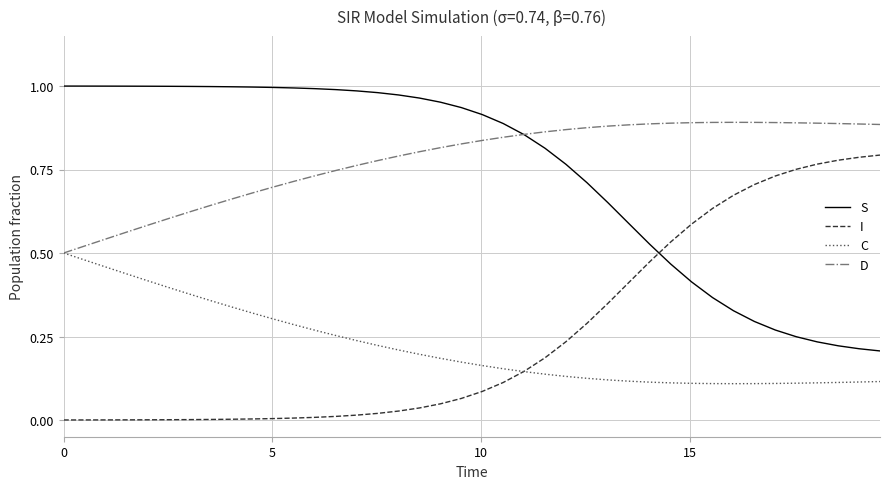

True or false: I and D intersect in this chart.

False